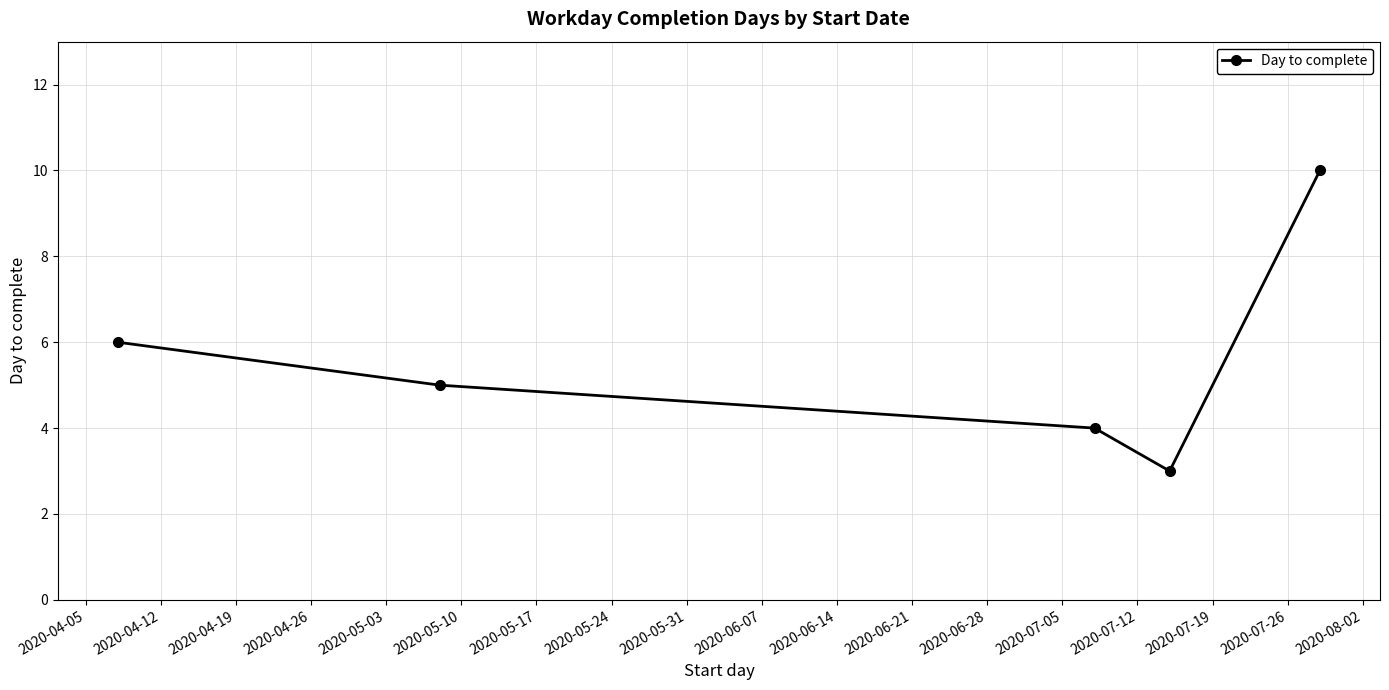

What is the average value?

6